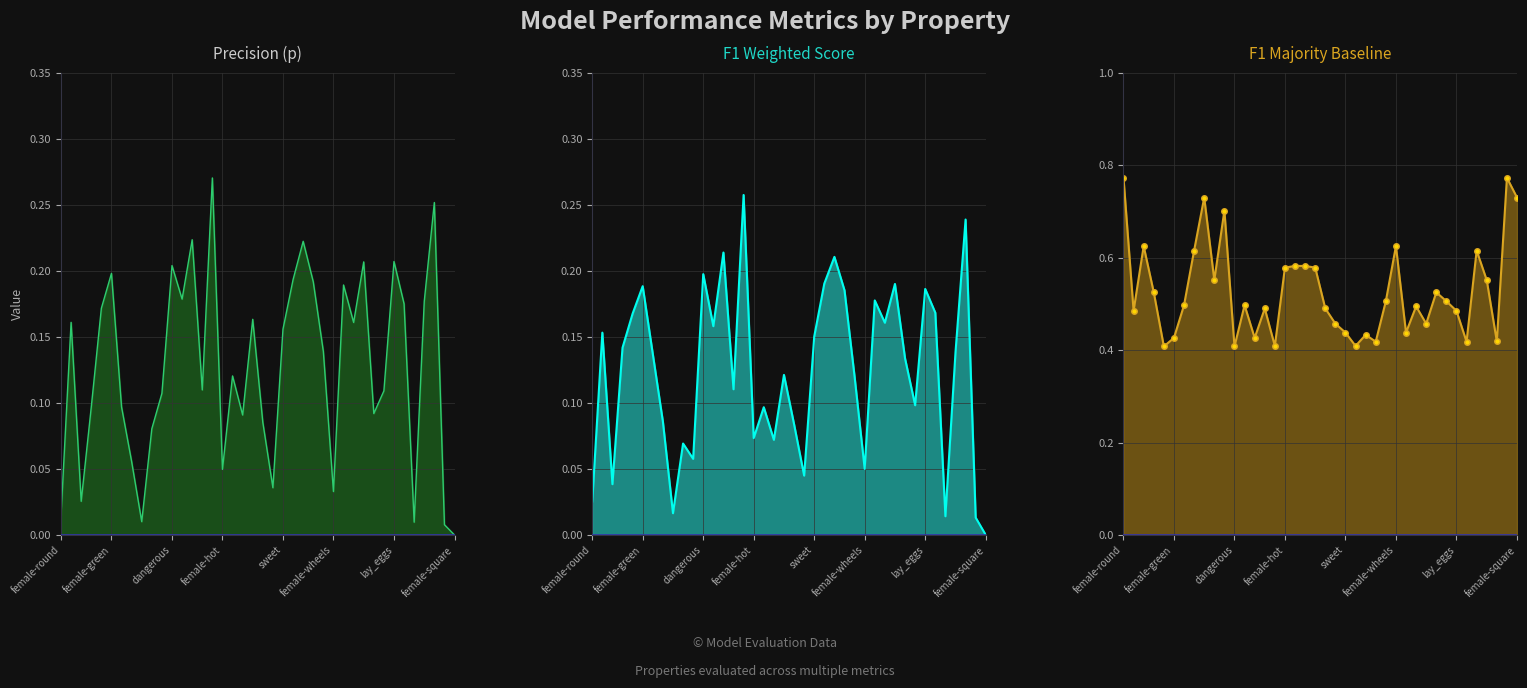

True or false: p_line and f1_majority_line cross at least once.

False